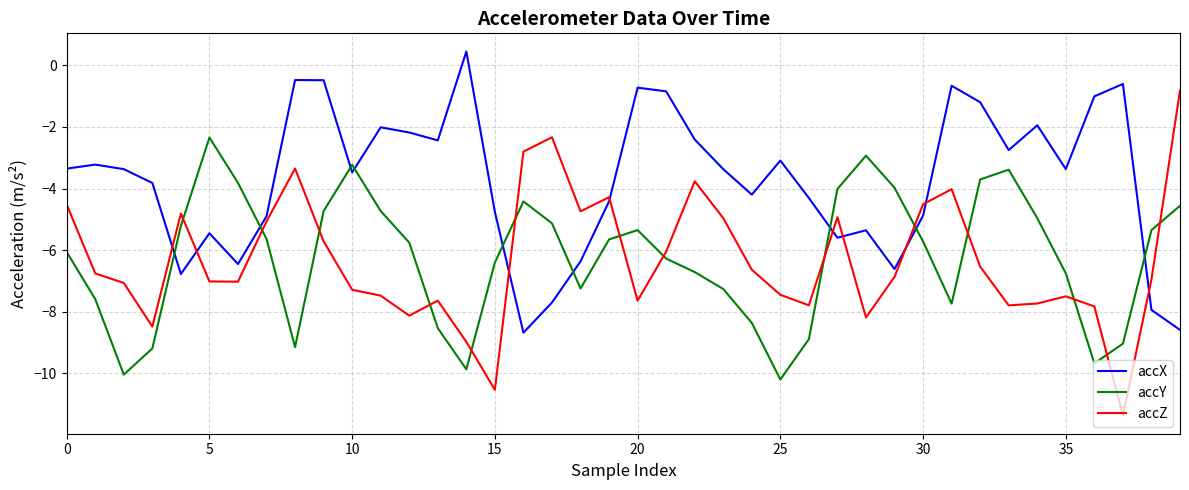

What is the lowest value of the accY series?

-10.2